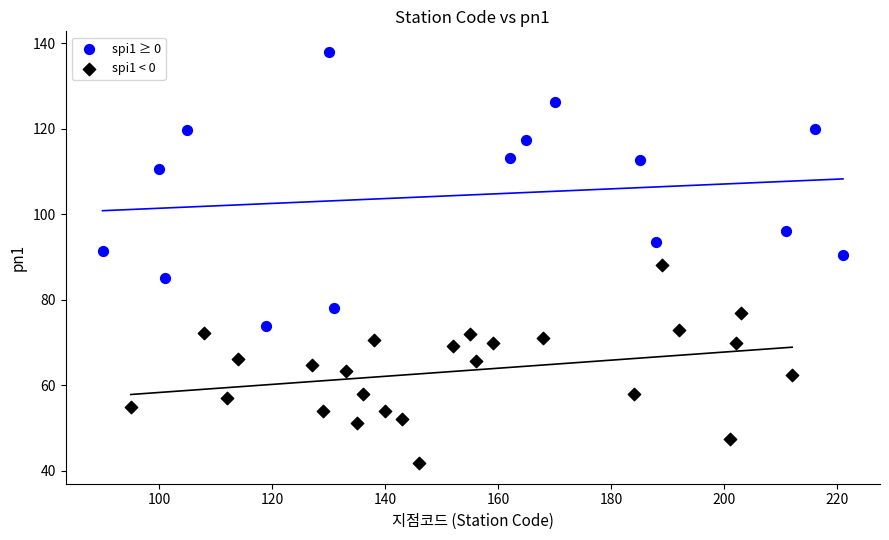

Which series reaches the minimum Y coordinate?

spi1 < 0